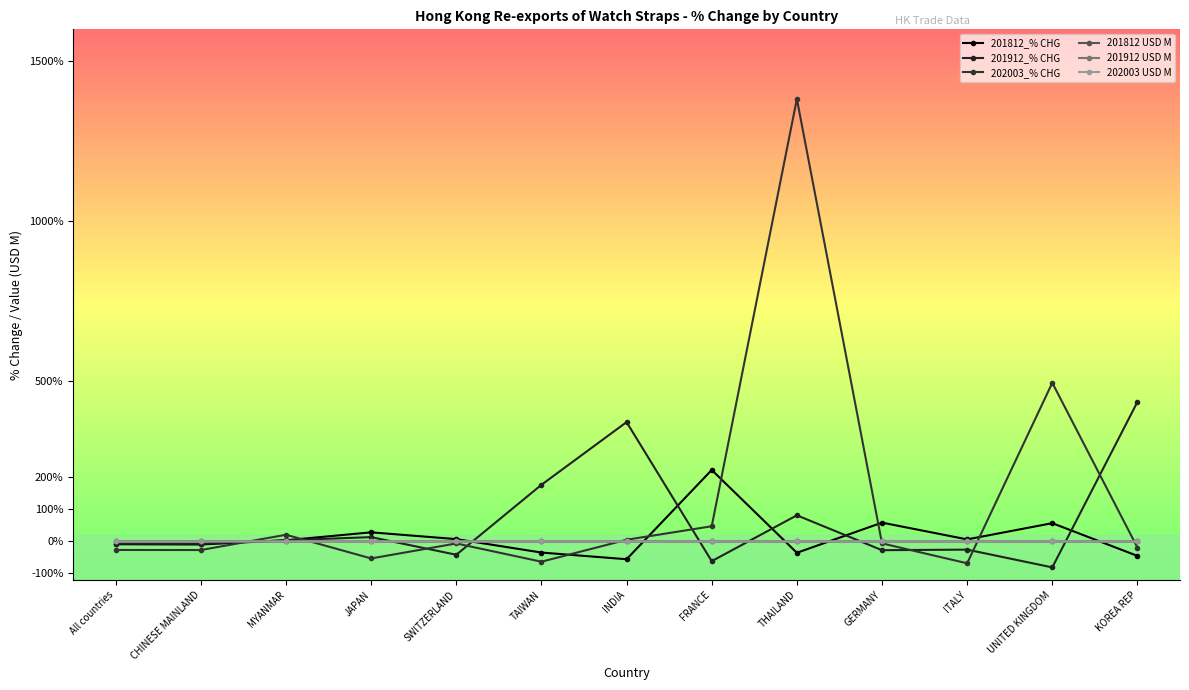

What is the difference between the maximum and minimum values in the 201912_% CHG series?

516.8